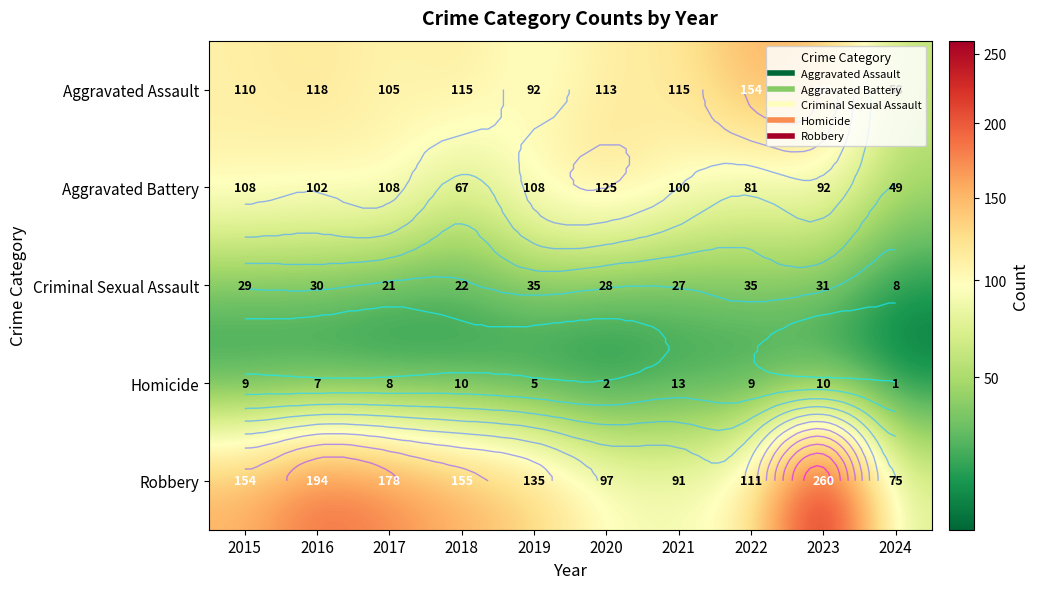

How many series are shown in this chart?

5